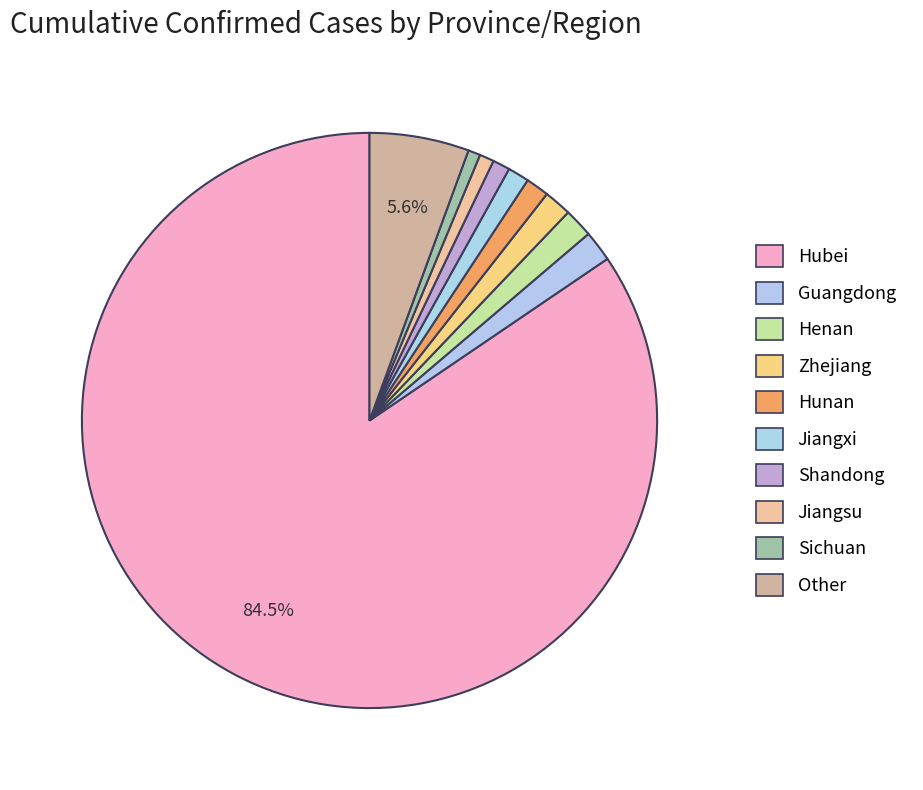

Combined, do Hunan and Henan account for over 50%?

No